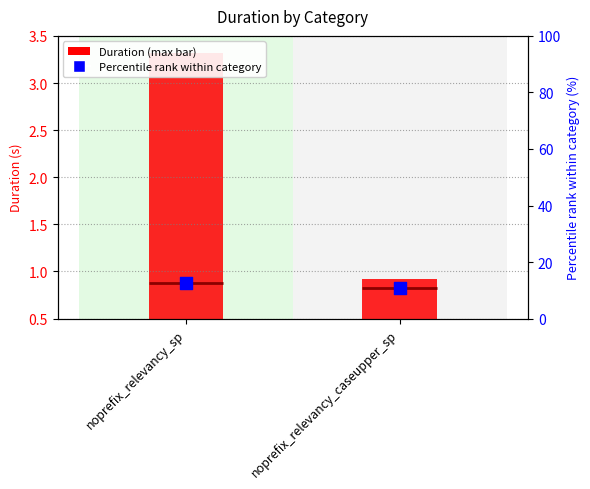

Which has a higher value, noprefix_relevancy_caseupper_sp or noprefix_relevancy_sp?

noprefix_relevancy_sp